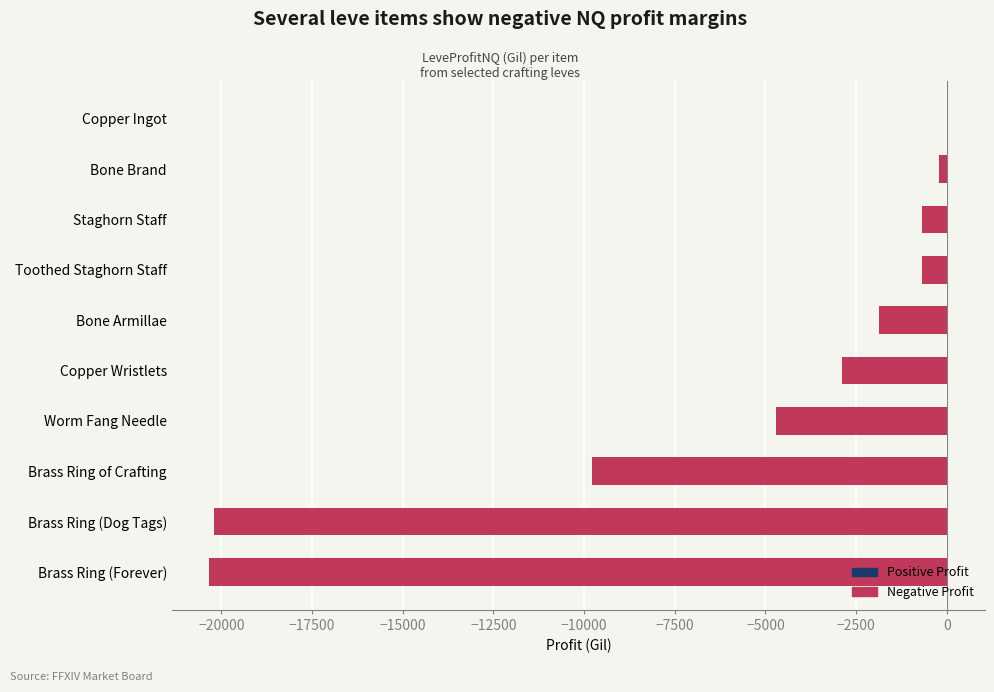

Where is the data nearest to the value -10155?

Brass Ring of Crafting